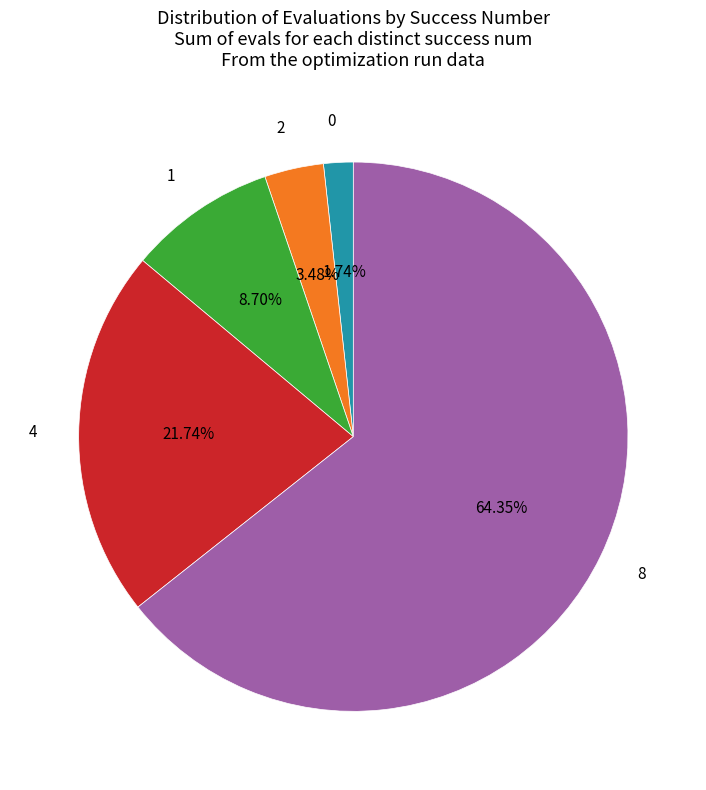

To the nearest percent, what portion does 2 represent?

3%